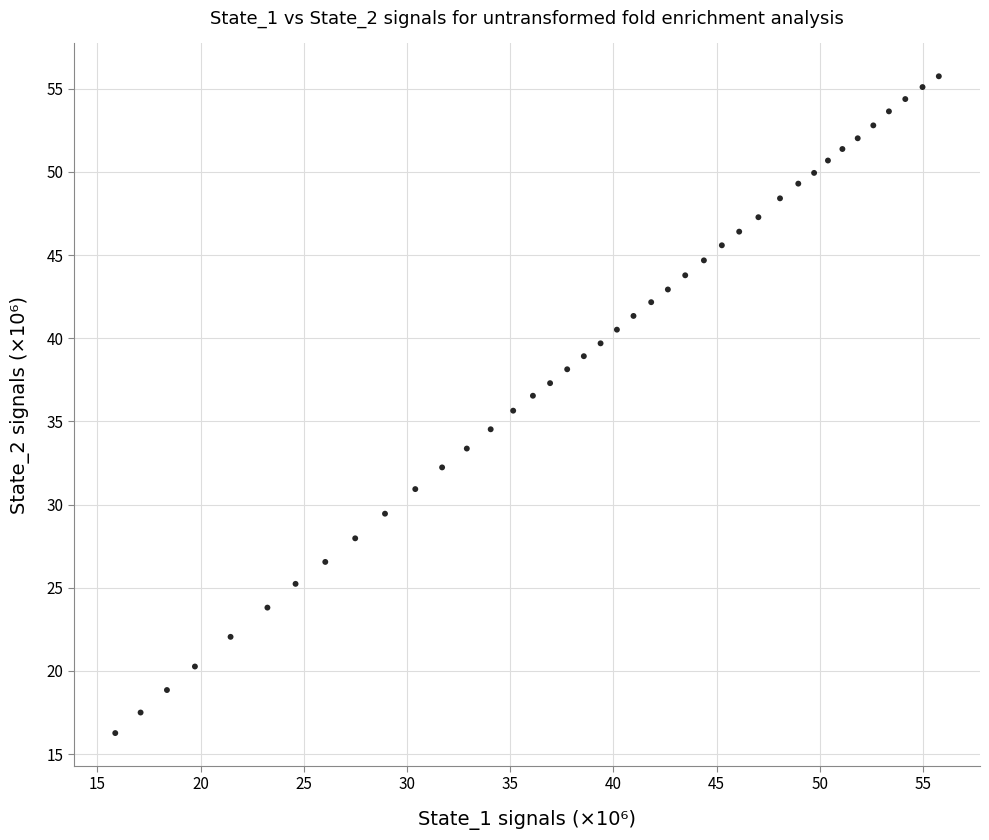

What is the range of X values (max minus min)?

39.9